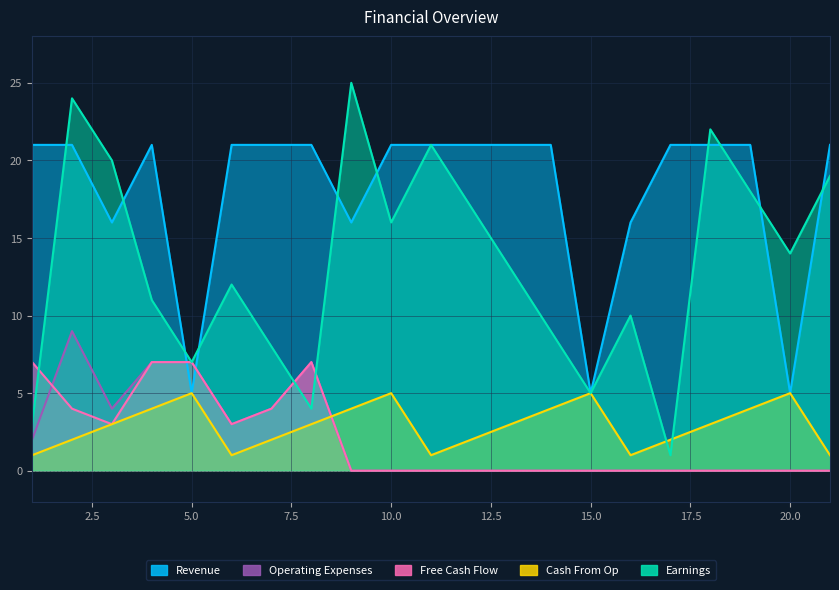

At how many categories does at least one series exceed 15?

18